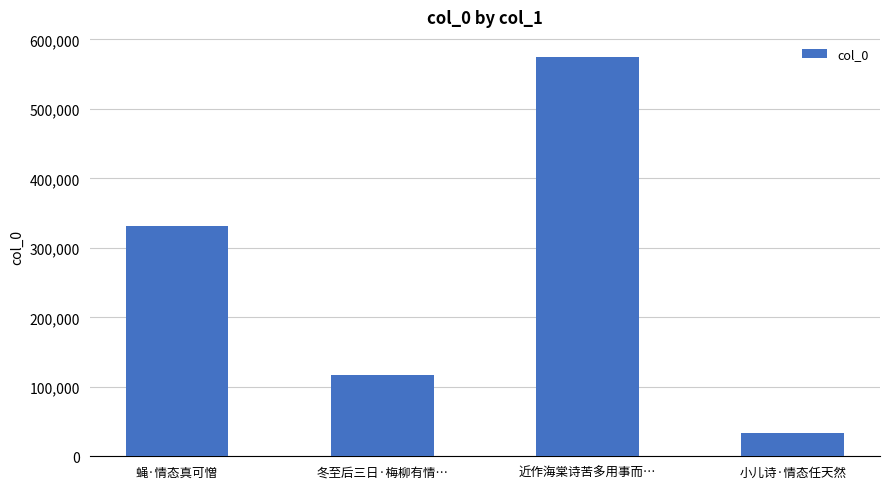

What is the smallest value displayed?

33531